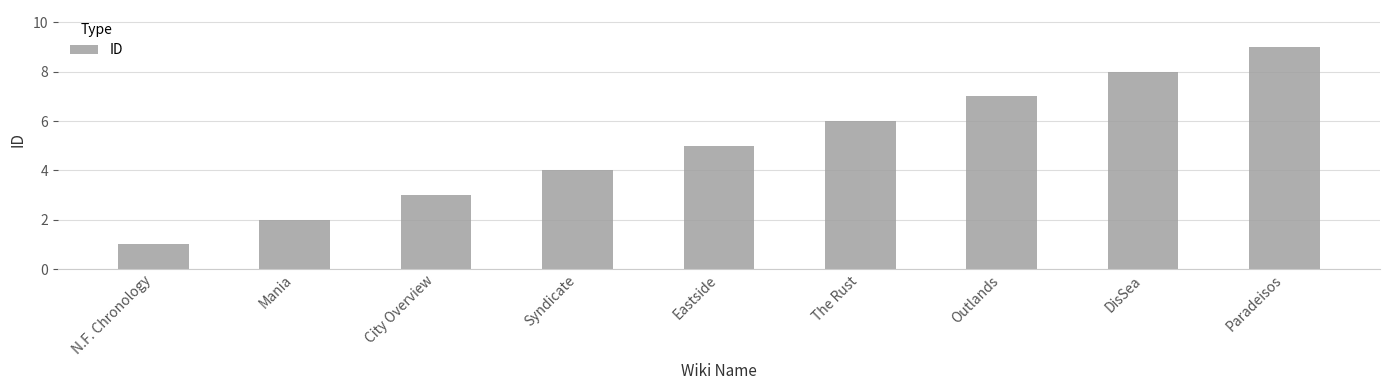

List the labels in order of value, largest first.

Paradeisos, DisSea, Outlands, The Rust, Eastside, Syndicate, City Overview, Mania, N.F. Chronology